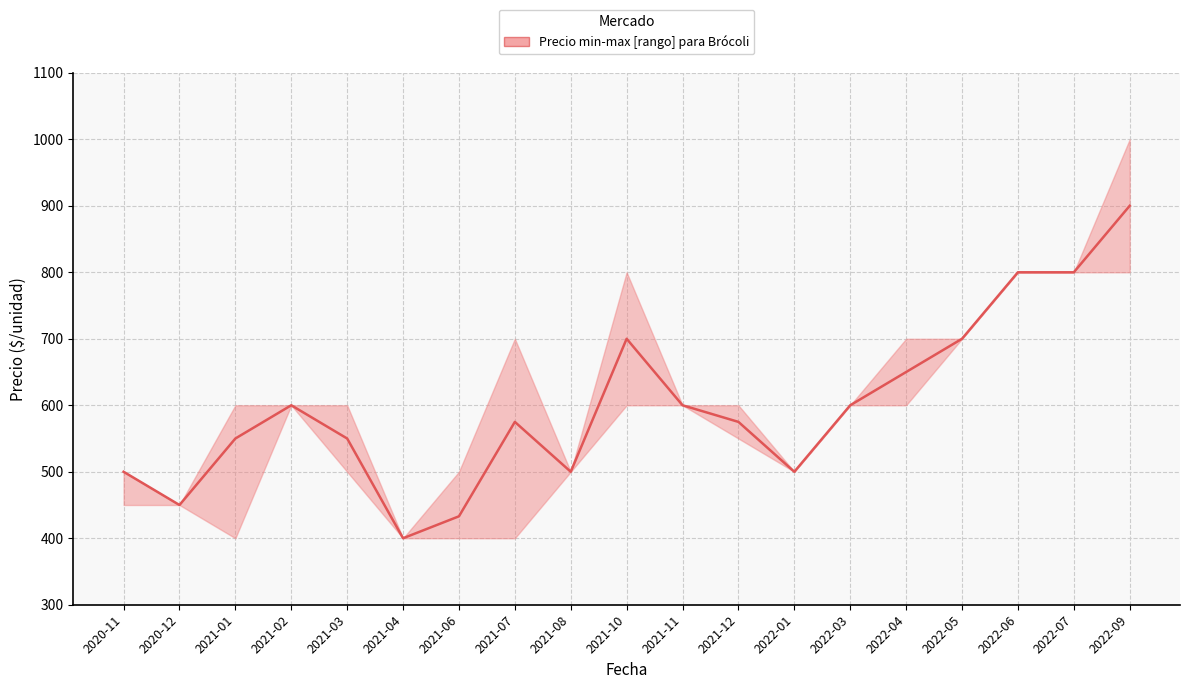

The chart shows a value of 772 at 2021-08. True or false?

False